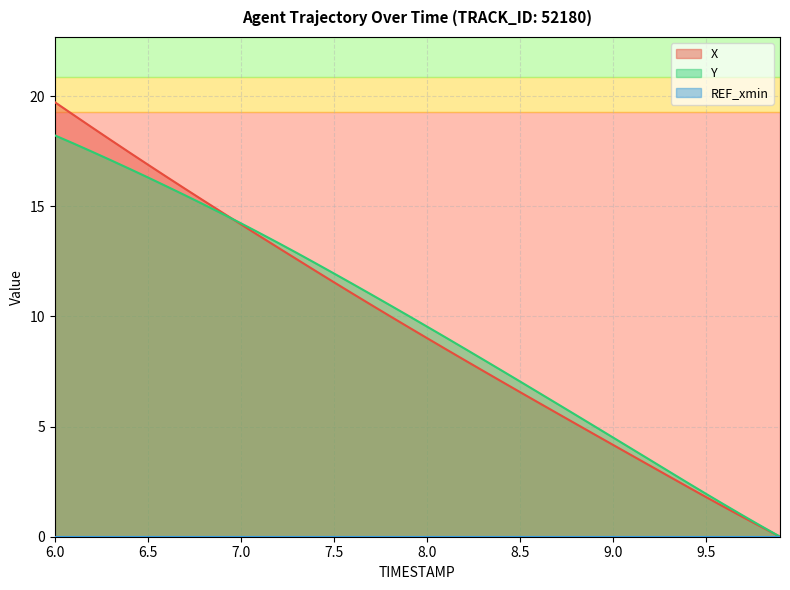

How many data points does each series have?

40